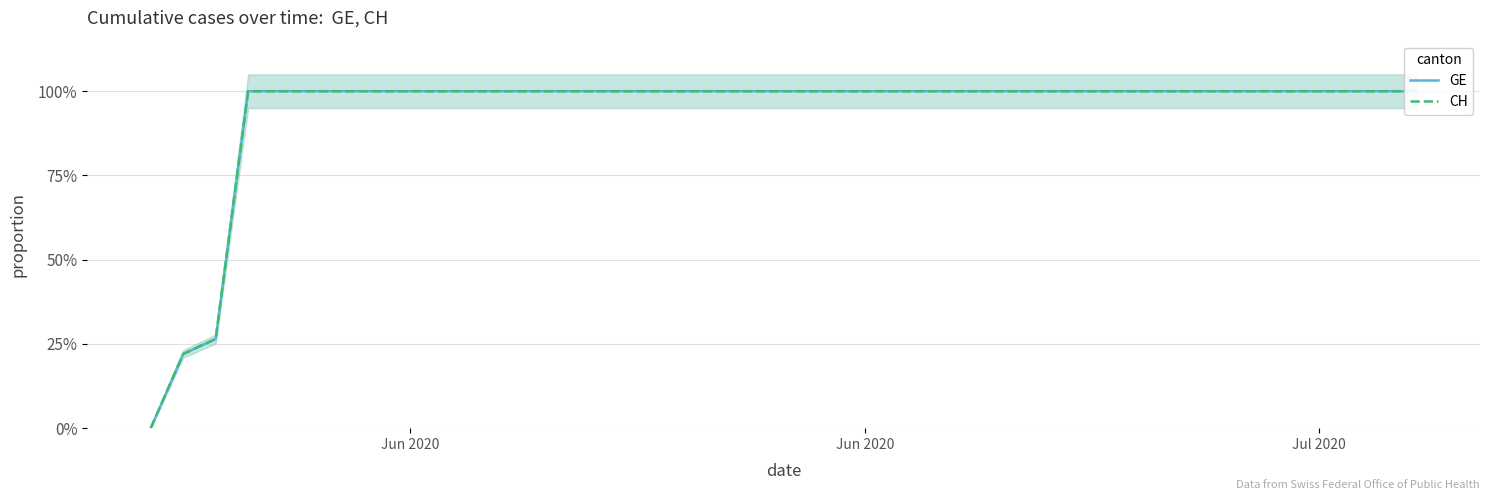

True or false: GE has more than 2 interior local peaks.

False